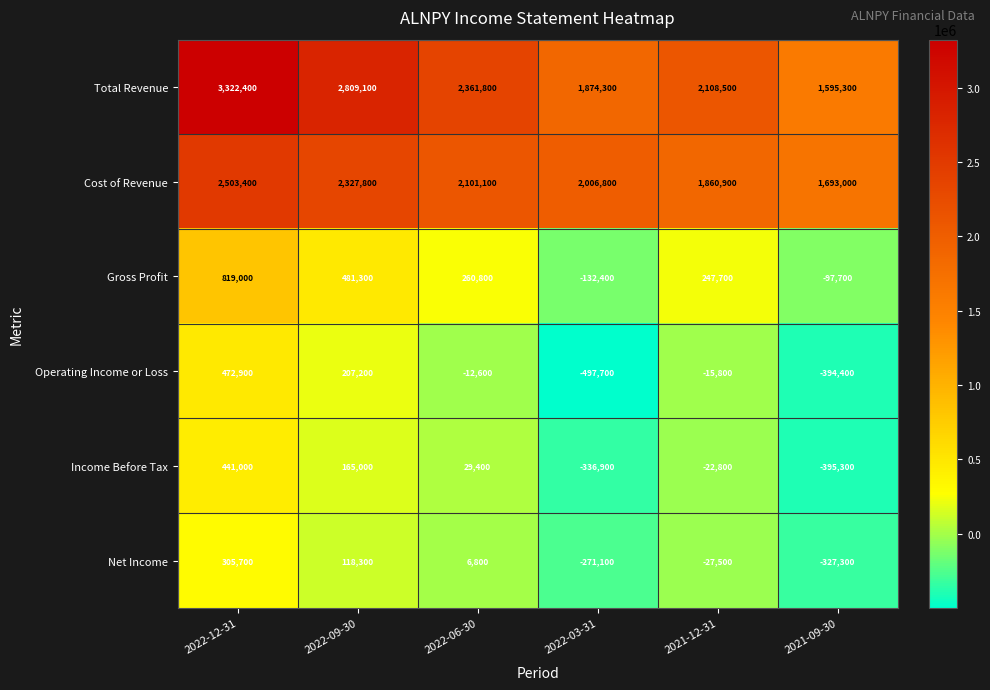

Count the Operating Income or Loss values in the range -394400 to 207200.

4